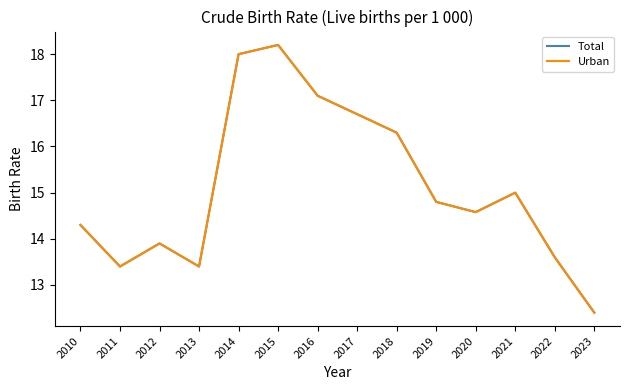

Is the value of Urban at 2023 greater than the value of Total at 2017?

No